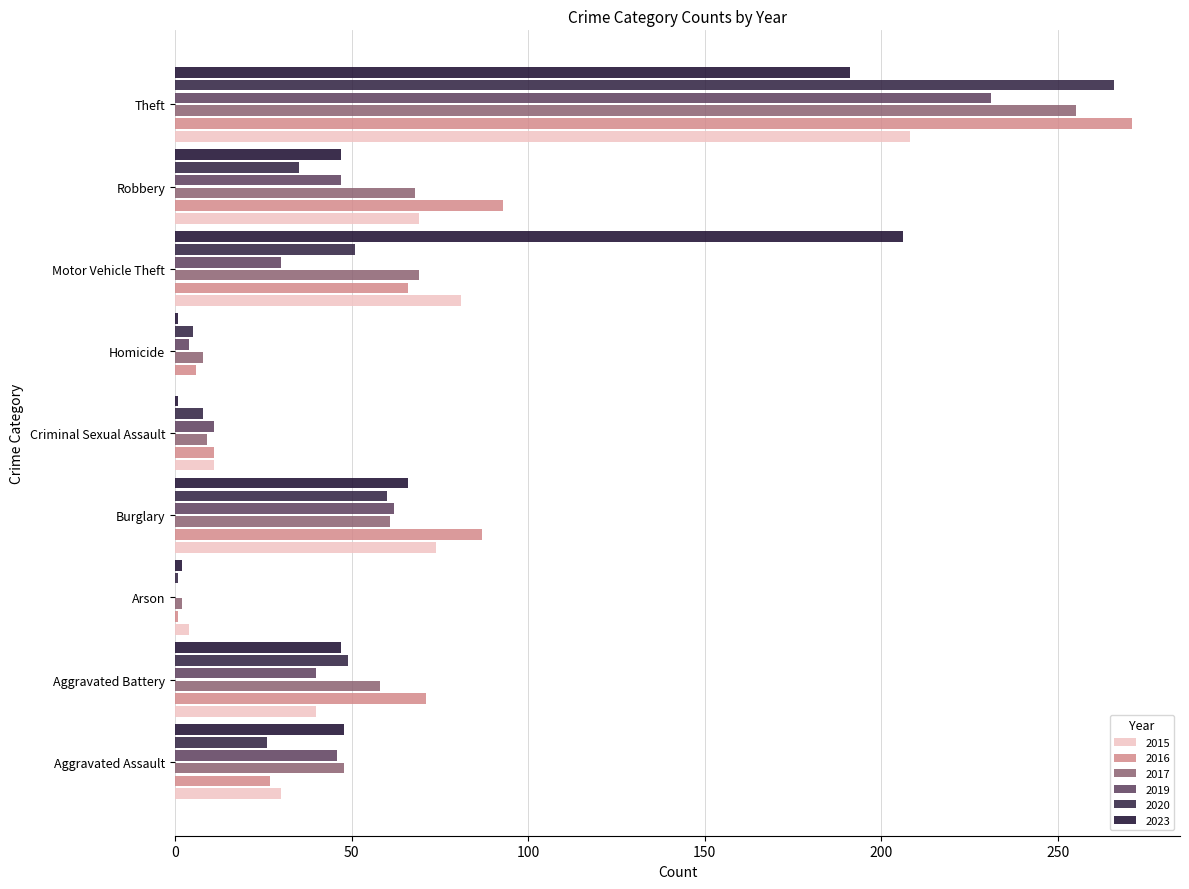

What is the value of the 2017 bar at the 4th from the left?

61